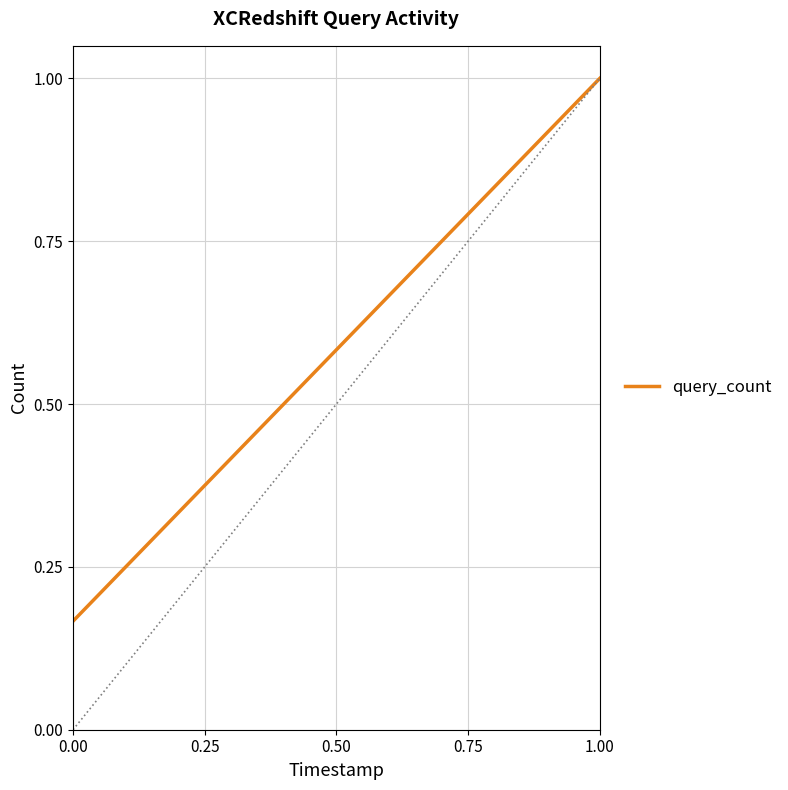

What is the average value?

0.6